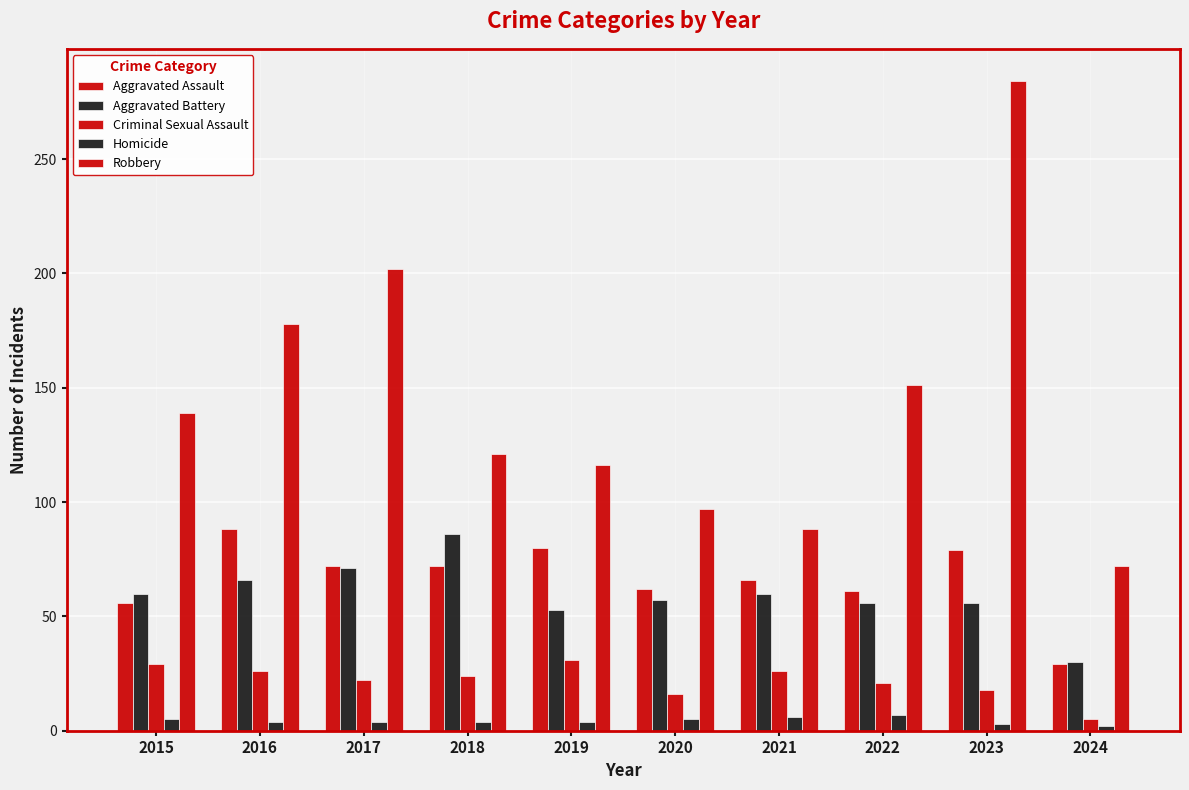

At which label is Homicide closest to 4?

2016